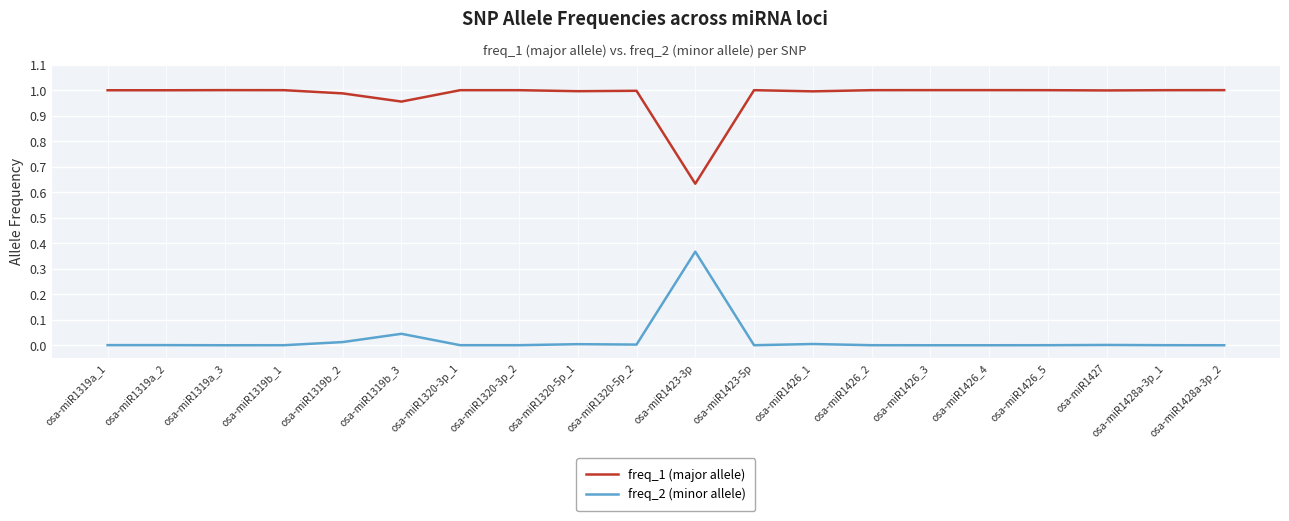

True or false: freq_2 (minor allele) has more than 2 interior local peaks.

True